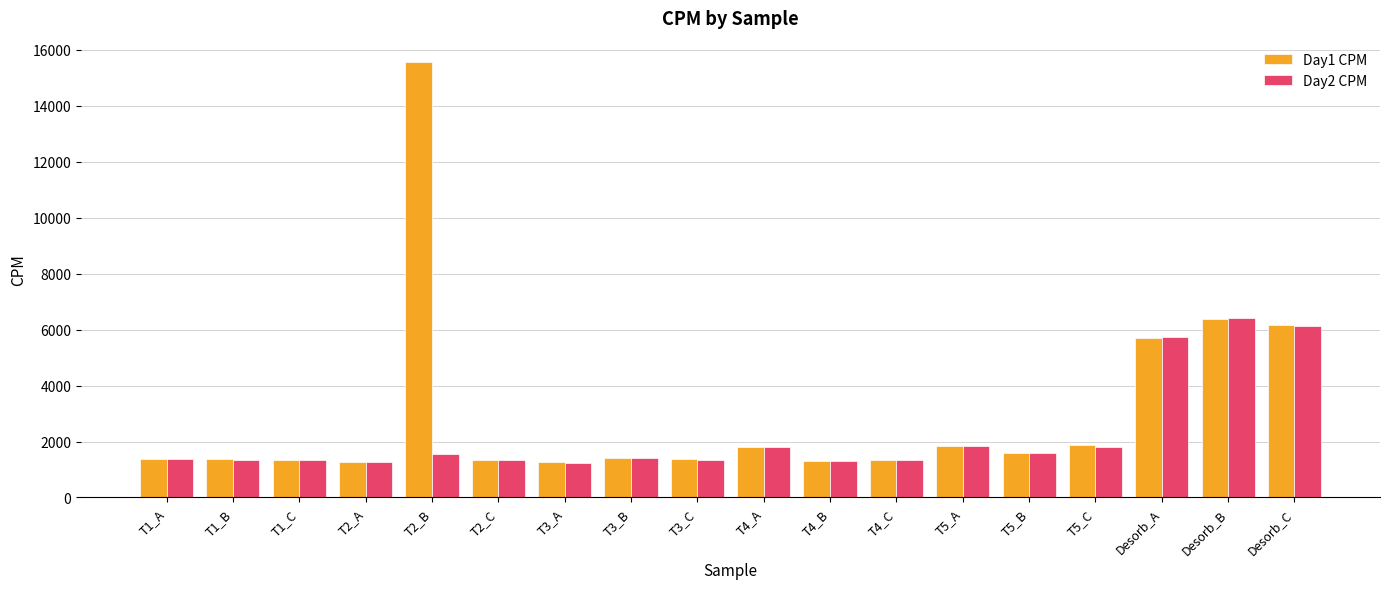

Rank the series by their average value, from highest to lowest.

Day1 CPM, Day2 CPM